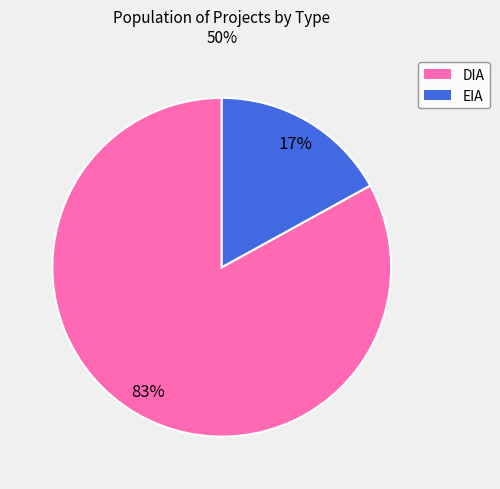

Is EIA the majority of the pie?

No